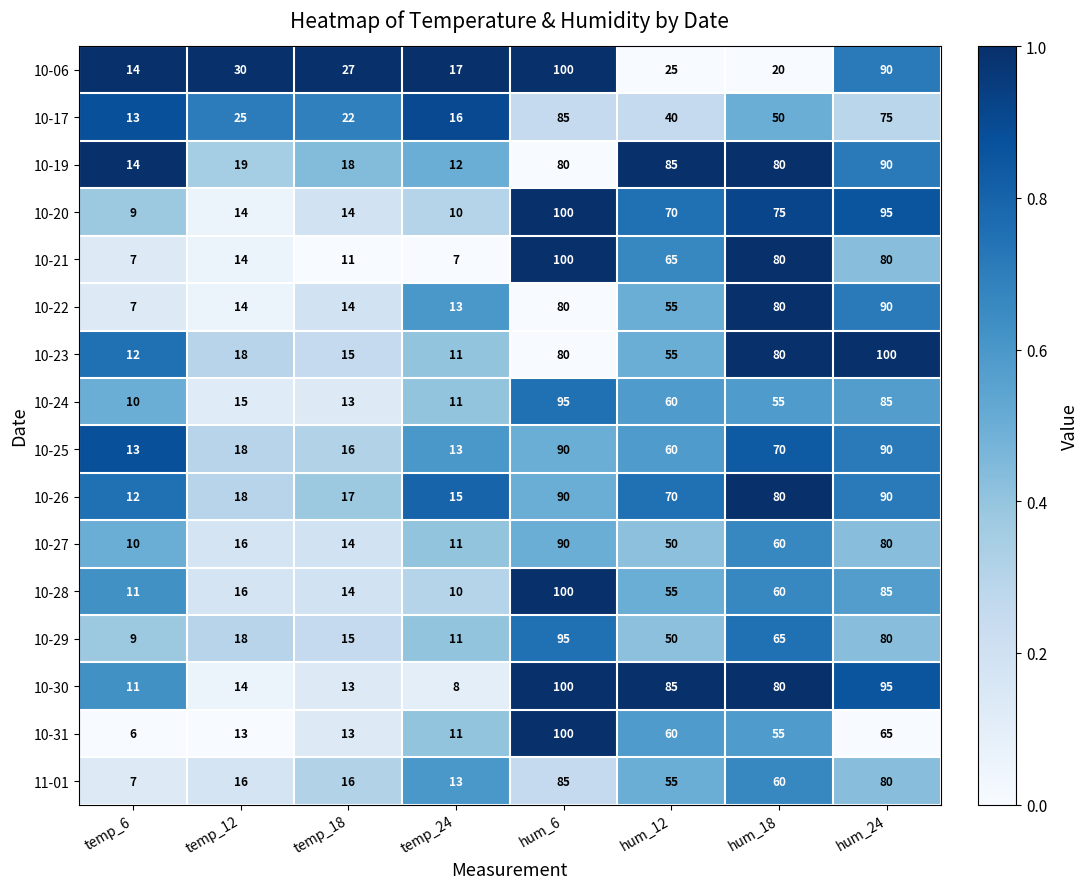

How many series are shown in this chart?

16